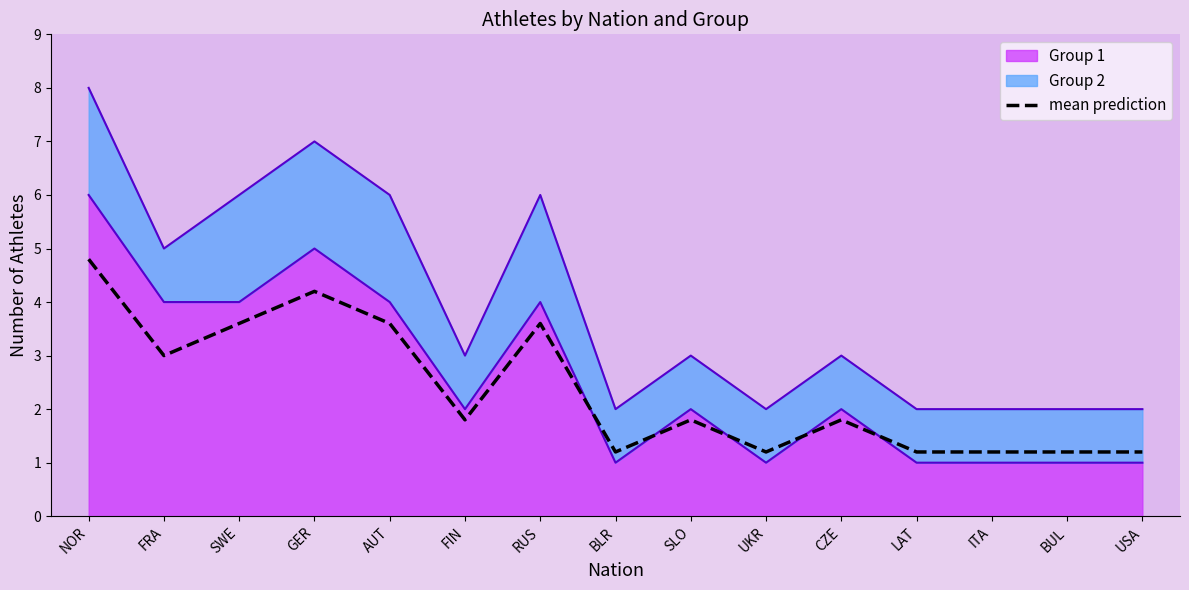

At which label is the value closest to 3?

FRA